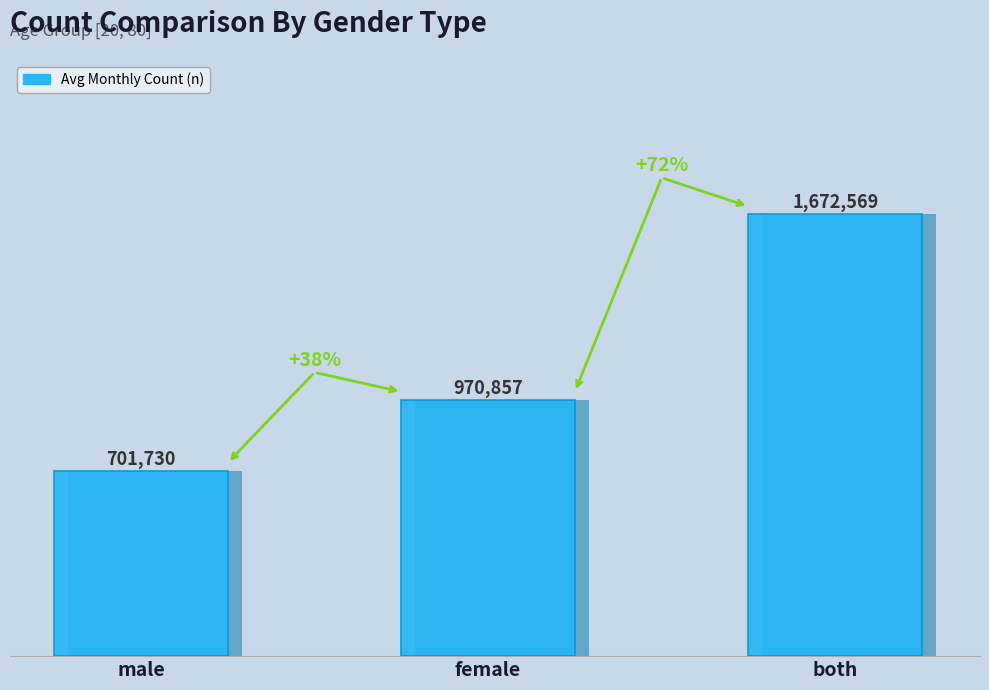

What is the change in value from male to female?

+269127.5